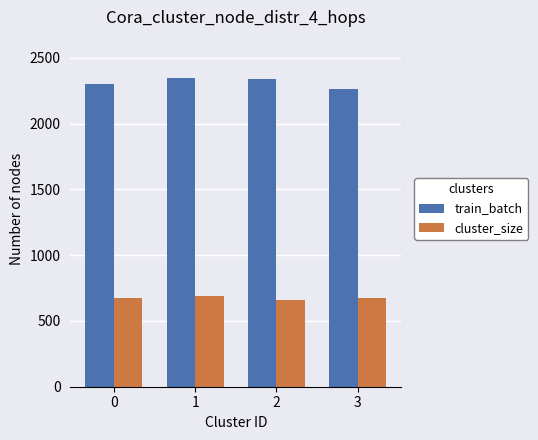

What is the difference between the highest and lowest values at 3?

1588